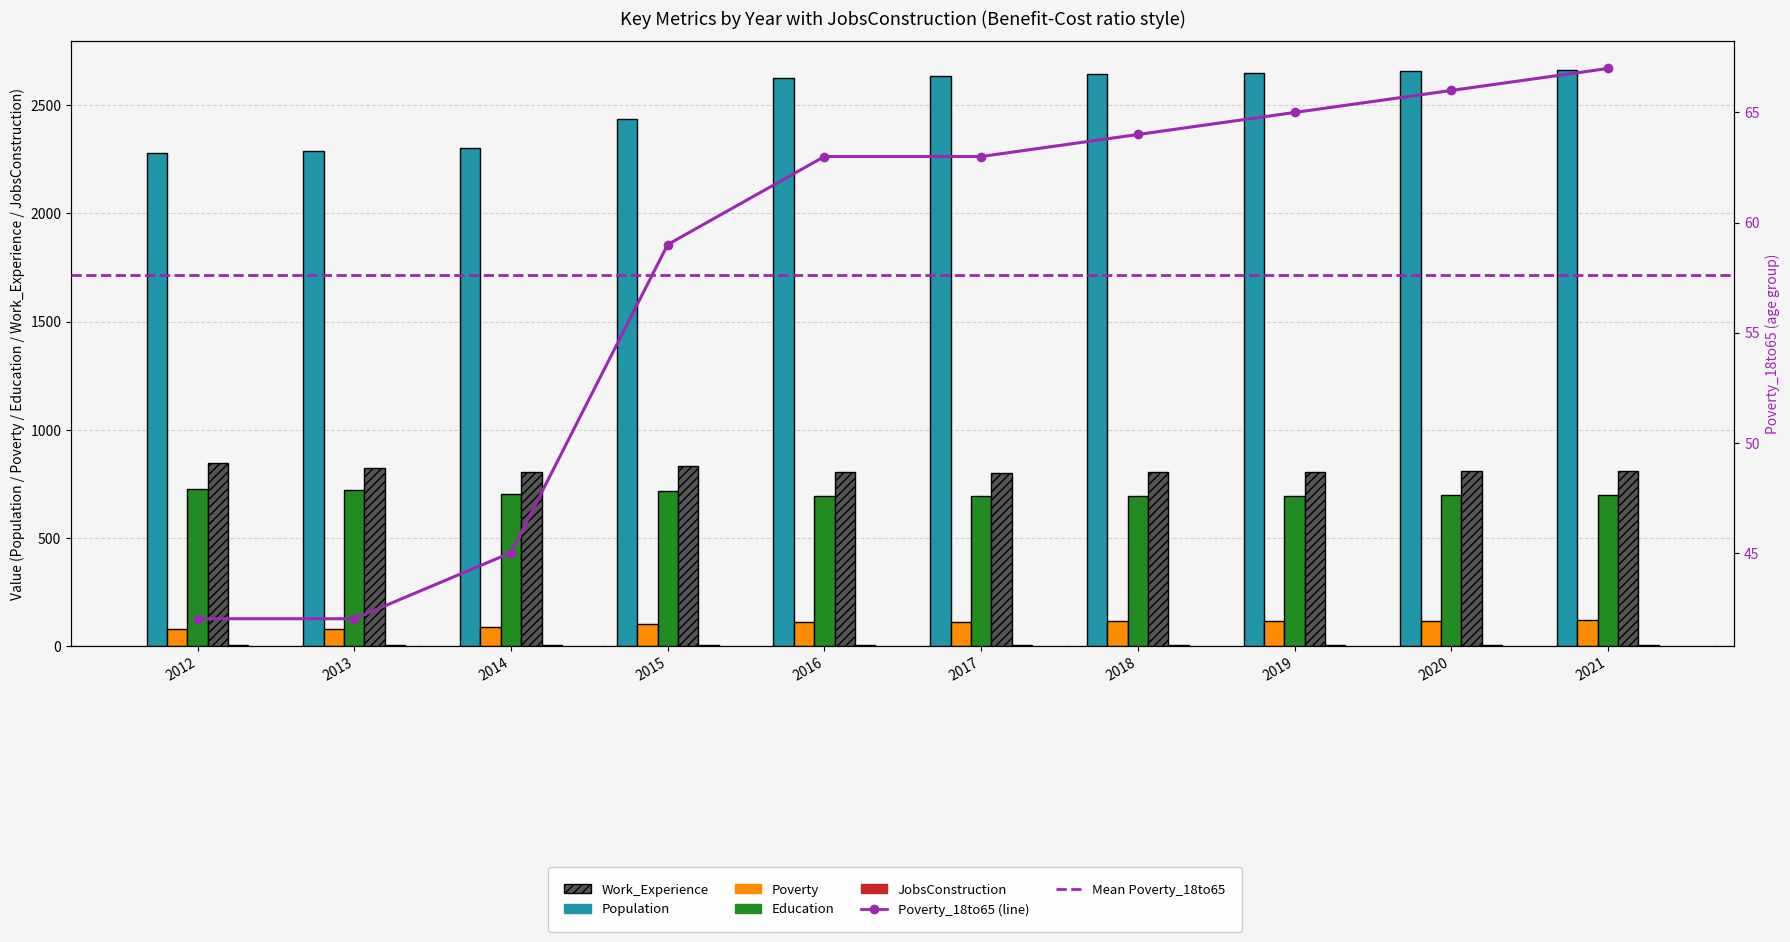

What is the value of the Work_Experience bar at the 7th from the left?

804